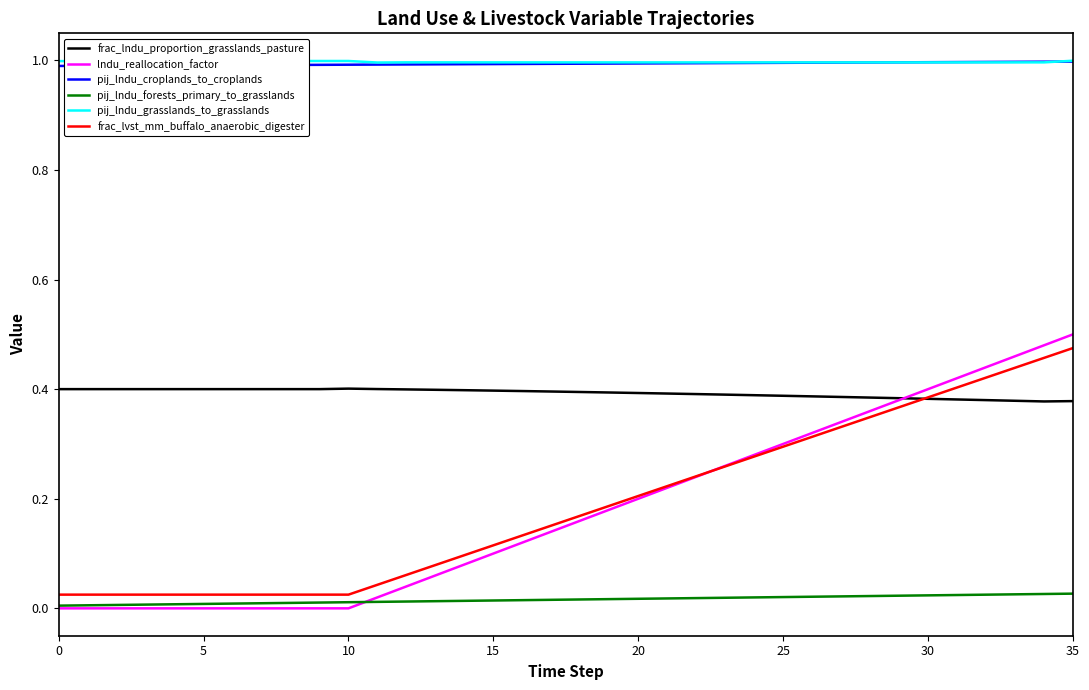

True or false: pij_lndu_grasslands_to_grasslands and lndu_reallocation_factor intersect in this chart.

False